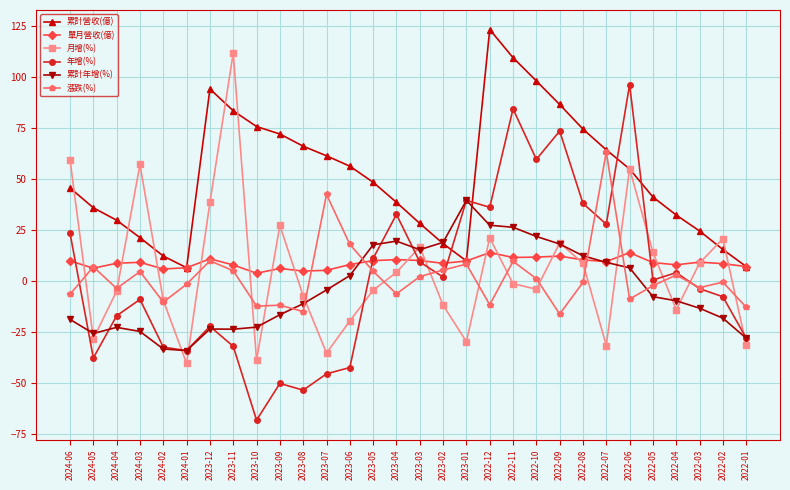

Where is the first local minimum for 單月營收(億)?

2024-05